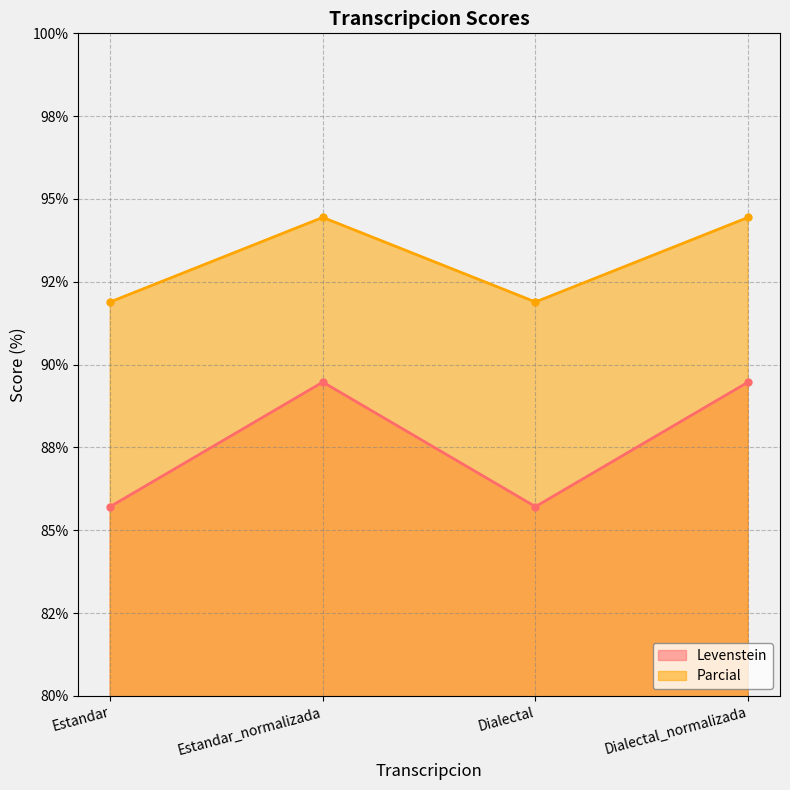

Which has a higher value, Estandar or Dialectal_normalizada?

Dialectal_normalizada